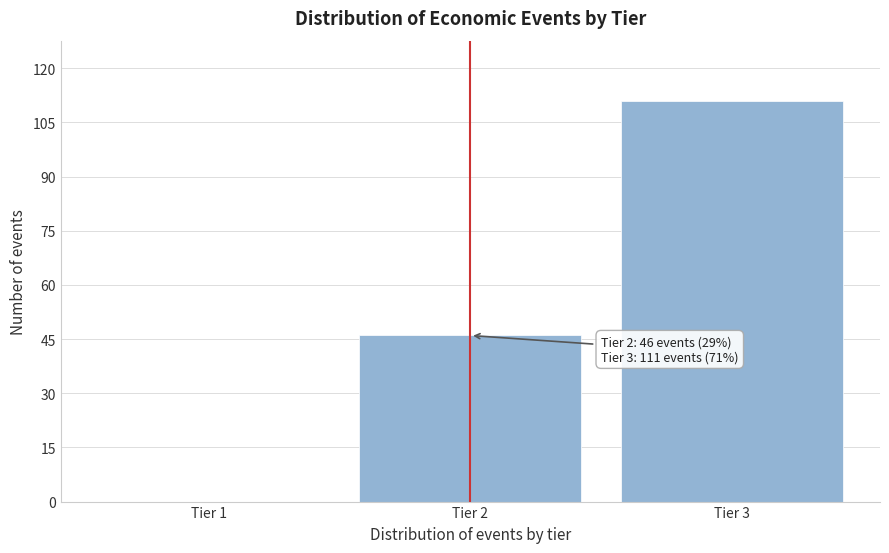

Reading right to left, extract all data points from this chart.

Tier 3=111	Tier 2=46	Tier 1=0